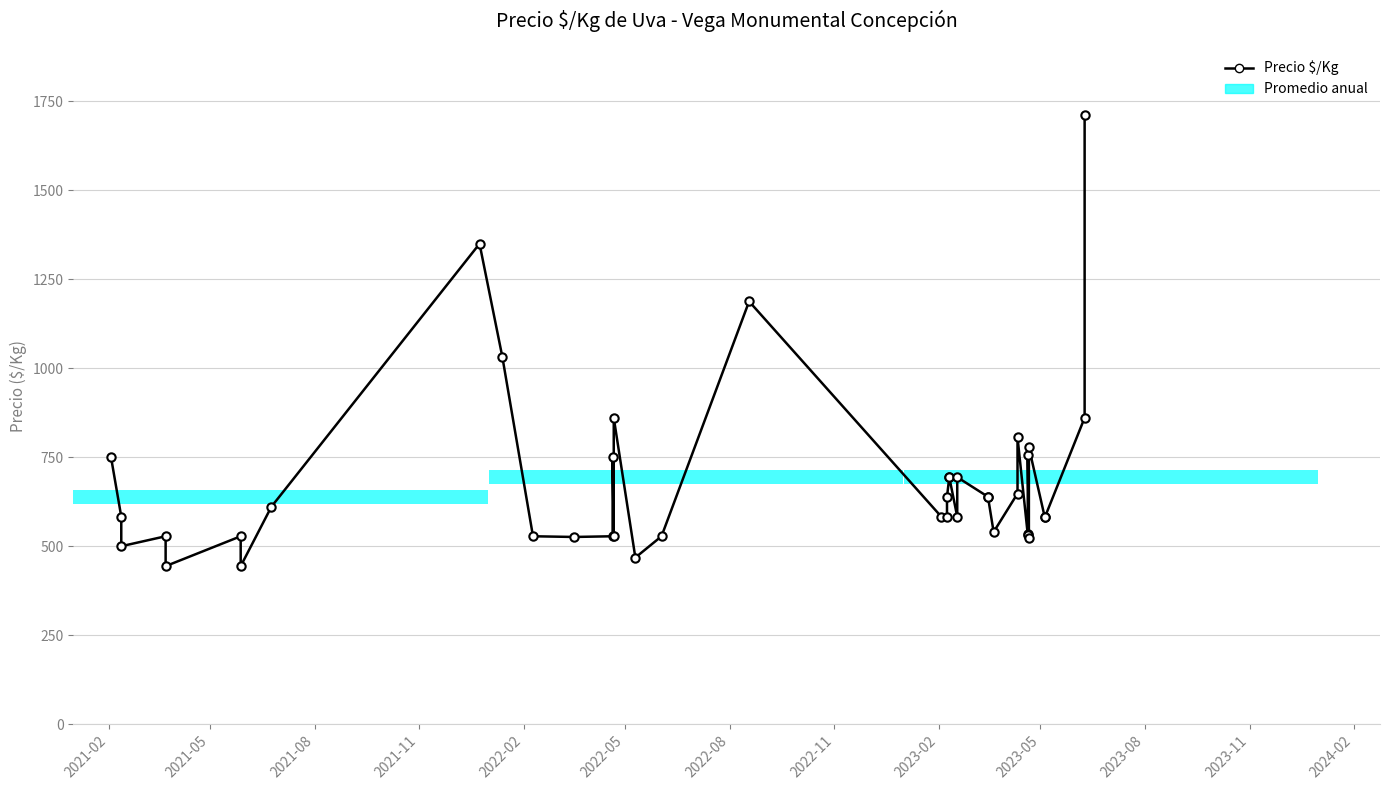

What is the ratio of the value at 2023-02 to the value at 2023-08?

2.6